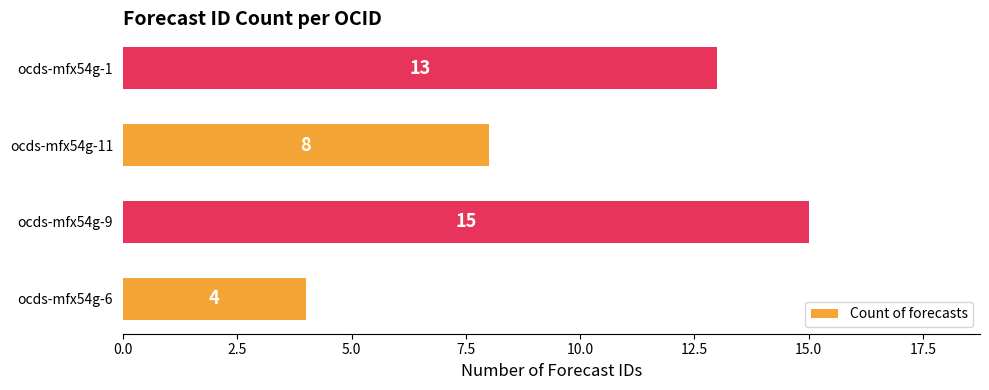

What is the minimum value shown in the chart?

4